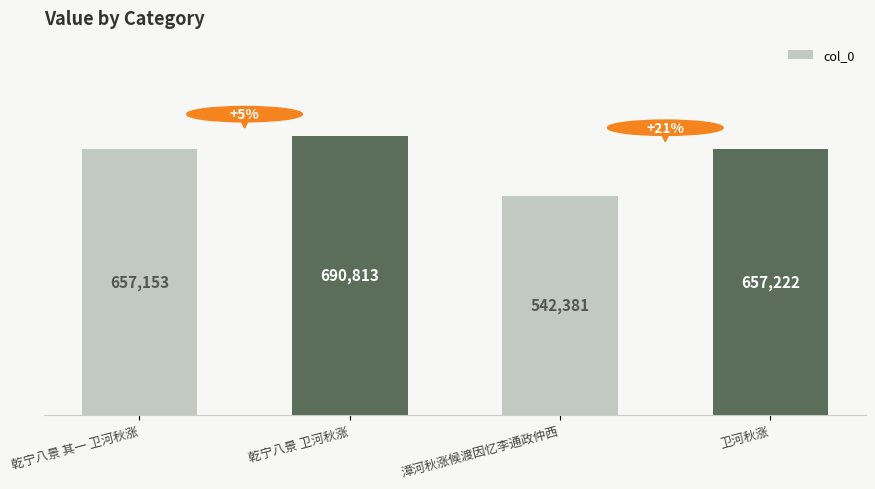

What is the difference between the values at 卫河秋涨 and 漳河秋涨候渡因忆李通政仲西?

114841